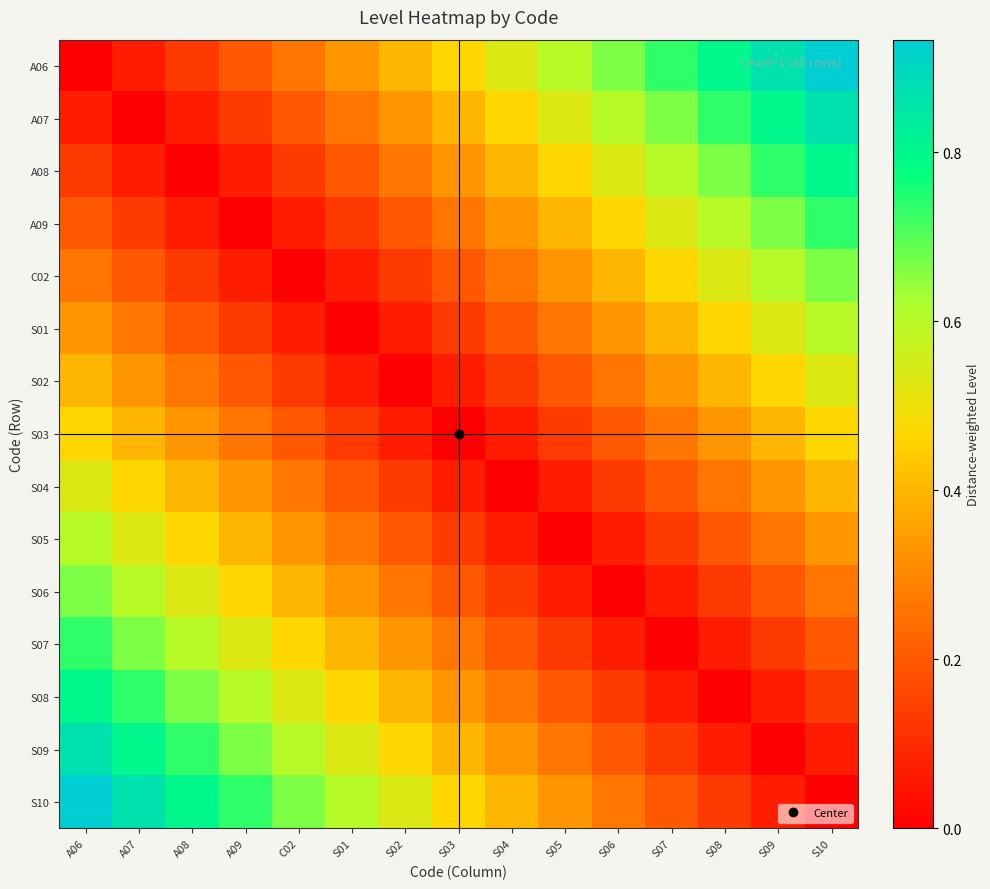

At S01, list the series in order from smallest to largest.

S01, C02, S02, A09, S03, A08, S04, A07, S05, A06, S06, S07, S08, S09, S10